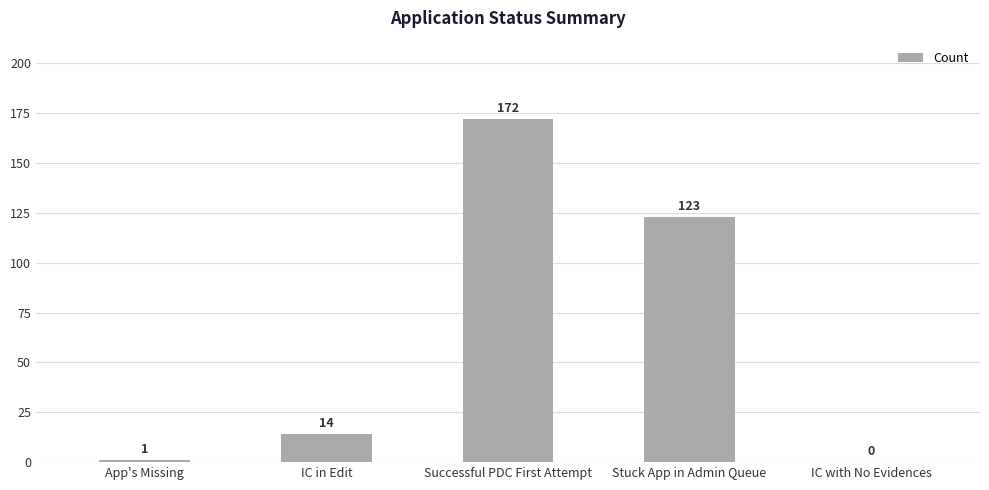

Which category has the highest value across all series?

Successful PDC First Attempt